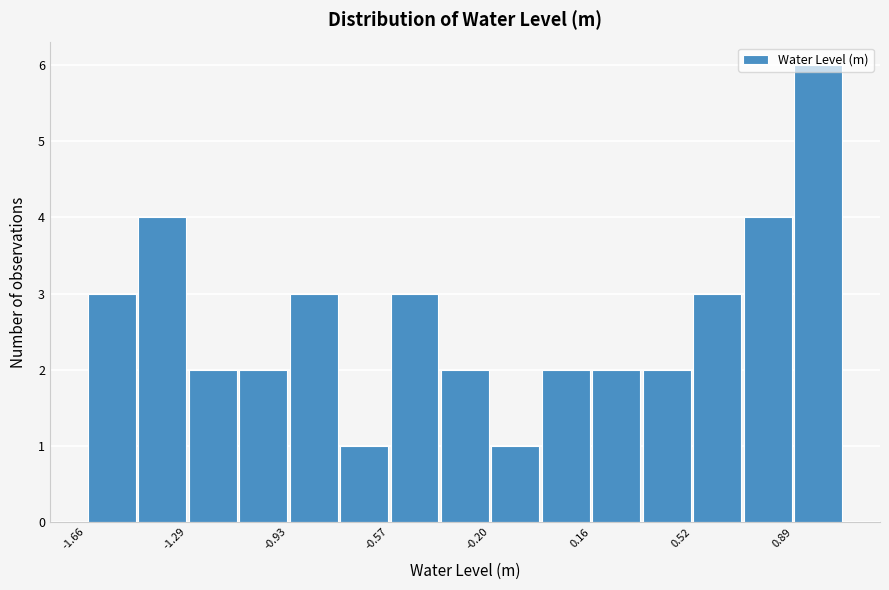

Around what value on the x-axis is the tallest bar? Give the approximate position of its centre, as read against the axis.

1.00